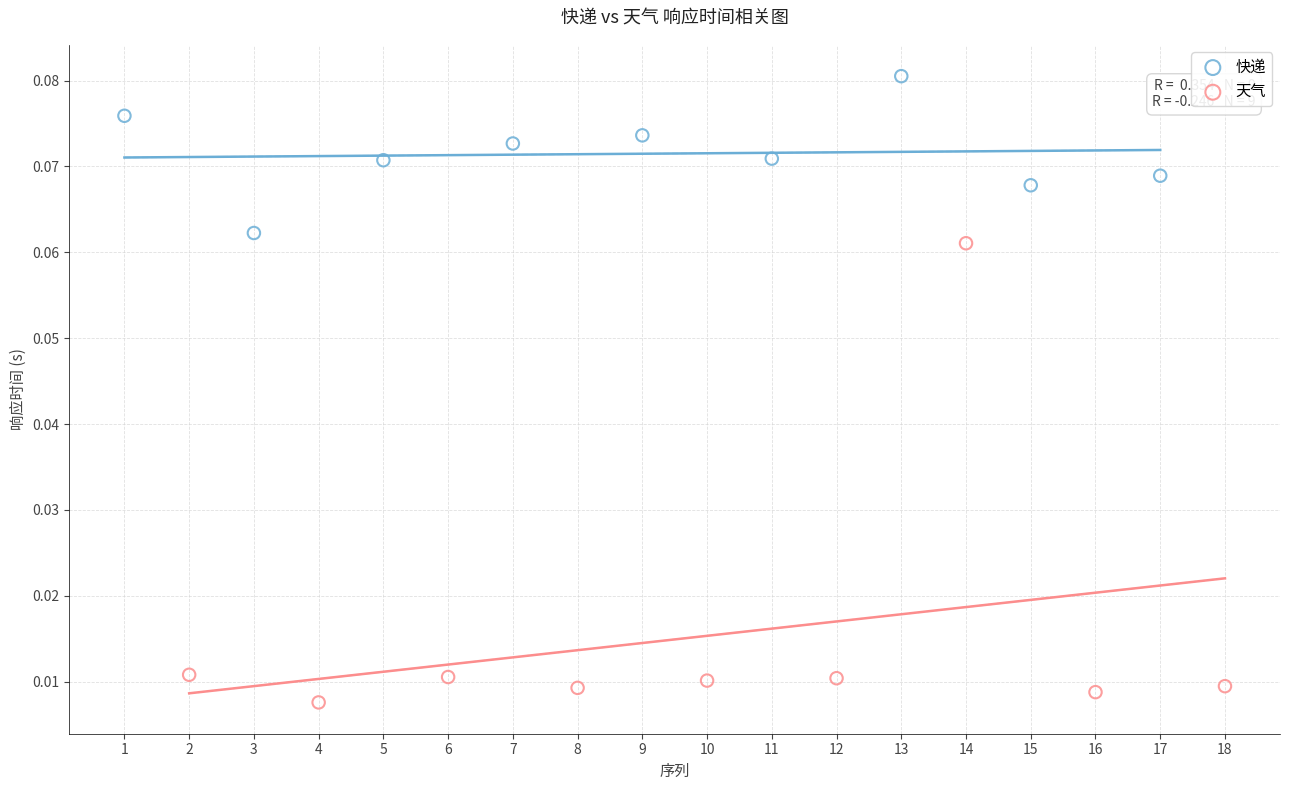

Which series reaches the maximum Y coordinate?

快递